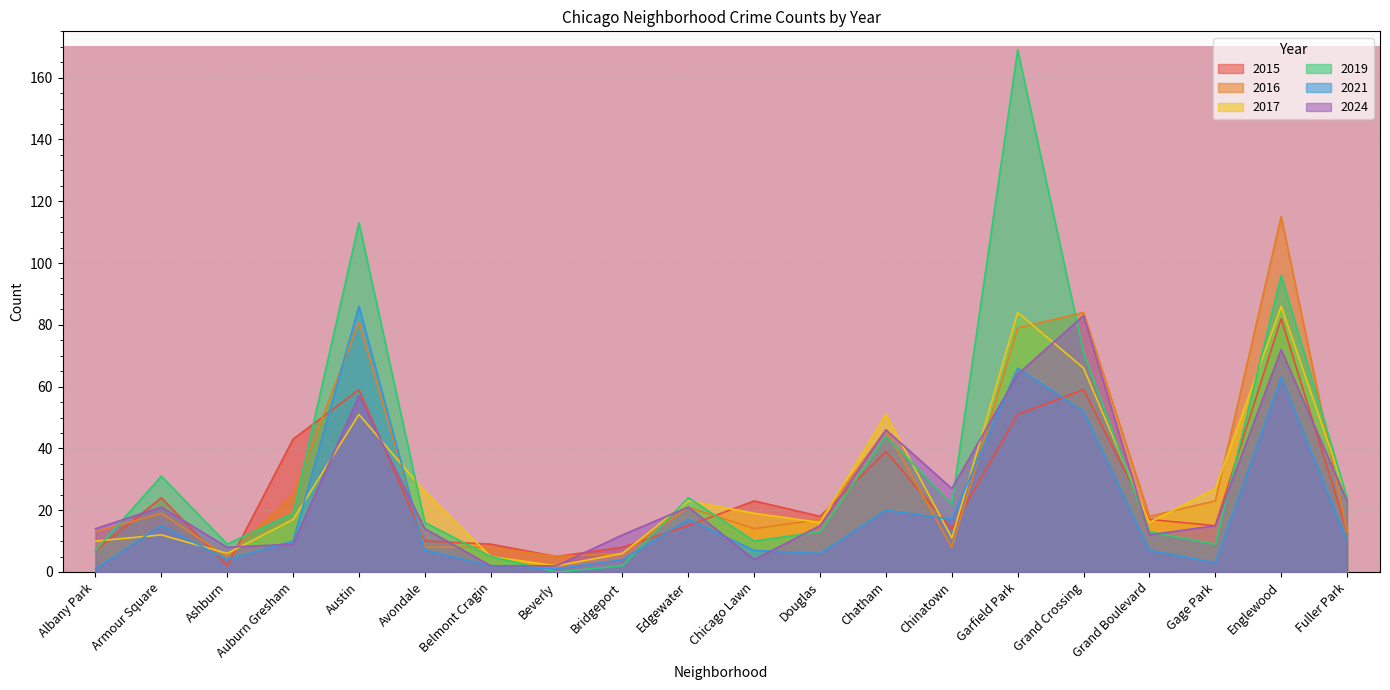

Which series ends up on top after the final intersection of 2021 and 2024?

2024